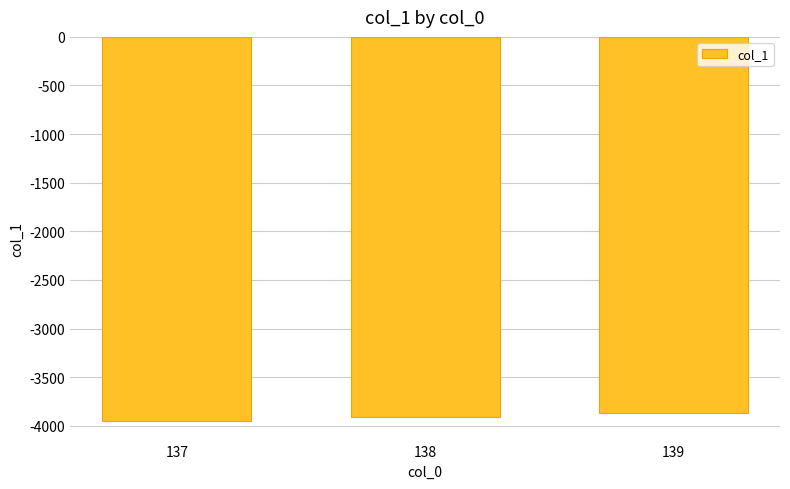

How many values are below -3910?

2